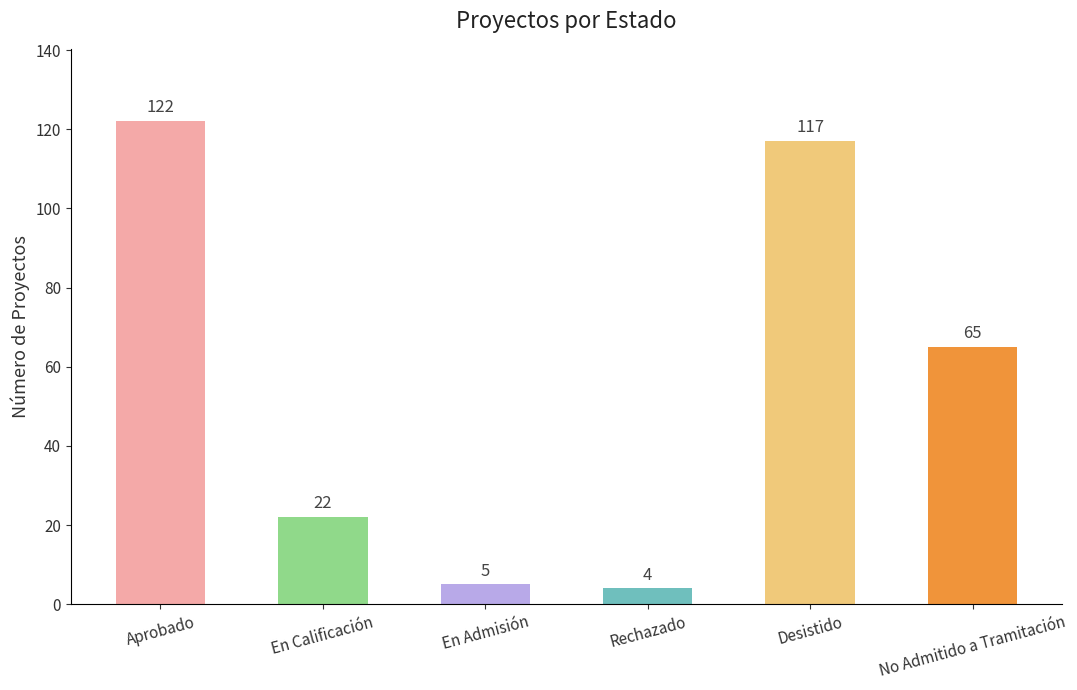

Rank the categories by value from lowest to highest.

Rechazado, En Admisión, En Calificación, No Admitido a Tramitación, Desistido, Aprobado